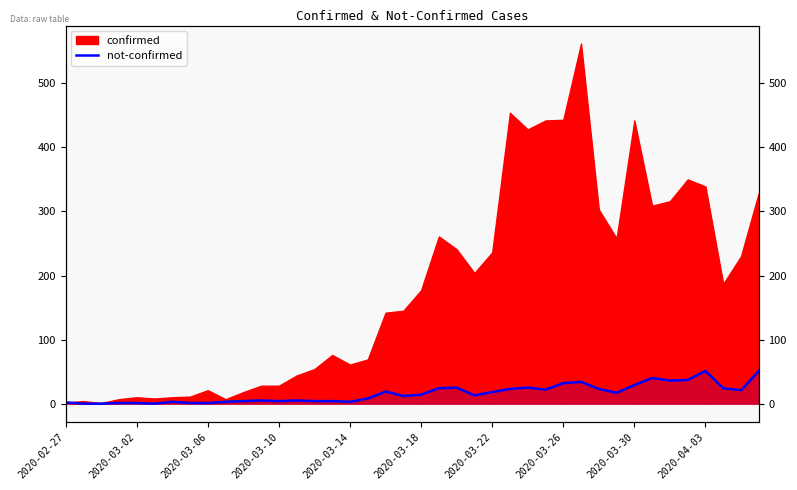

Does the chart display data point markers on the line(s)?

No